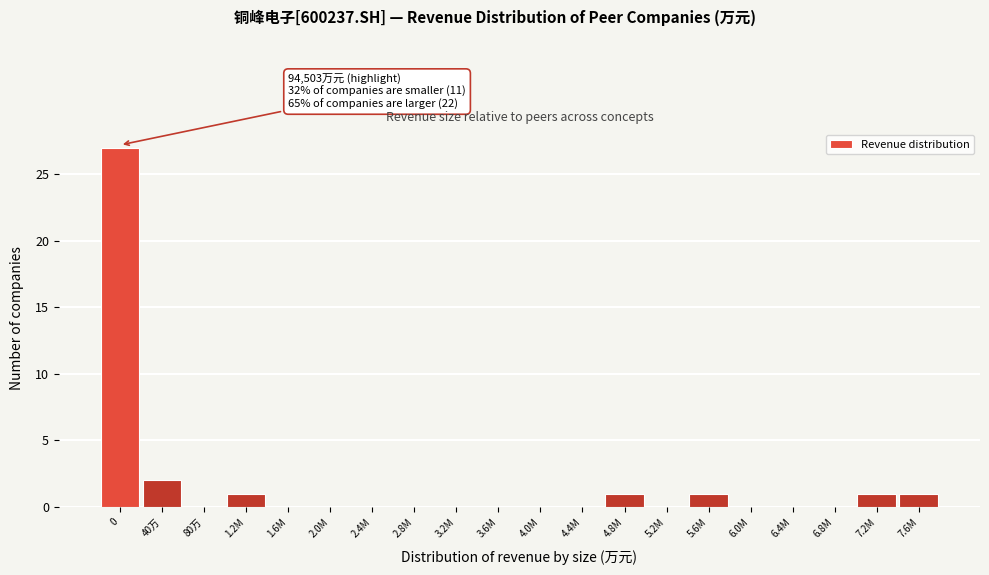

Reading left to right, what are all the values shown in this chart?

0=27	40万=2	80万=0	1.2M=1	1.6M=0	2.0M=0	2.4M=0	2.8M=0	3.2M=0	3.6M=0	4.0M=0	4.4M=0	4.8M=1	5.2M=0	5.6M=1	6.0M=0	6.4M=0	6.8M=0	7.2M=1	7.6M=1